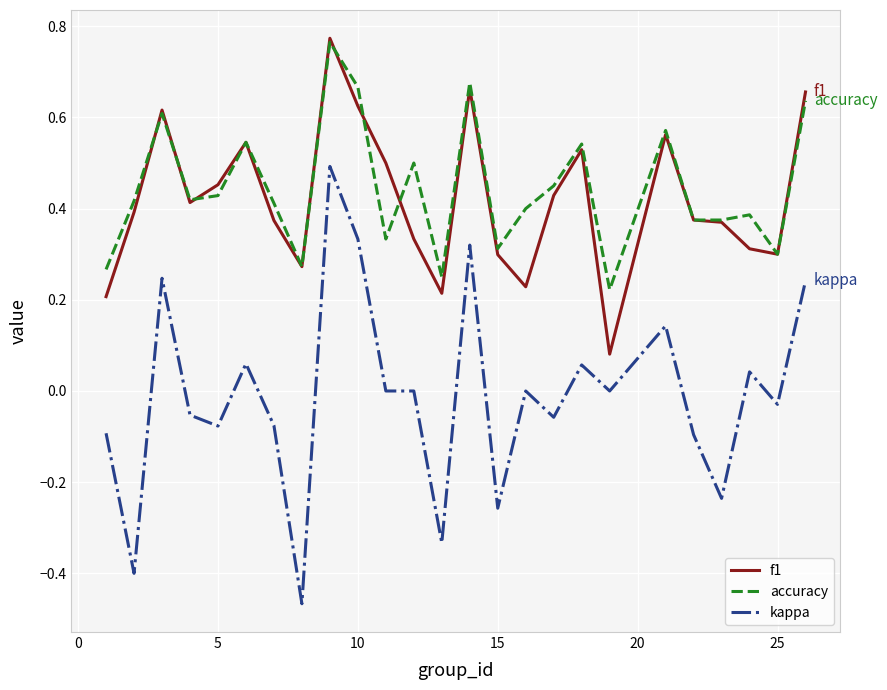

Which series has the widest spread of values?

kappa